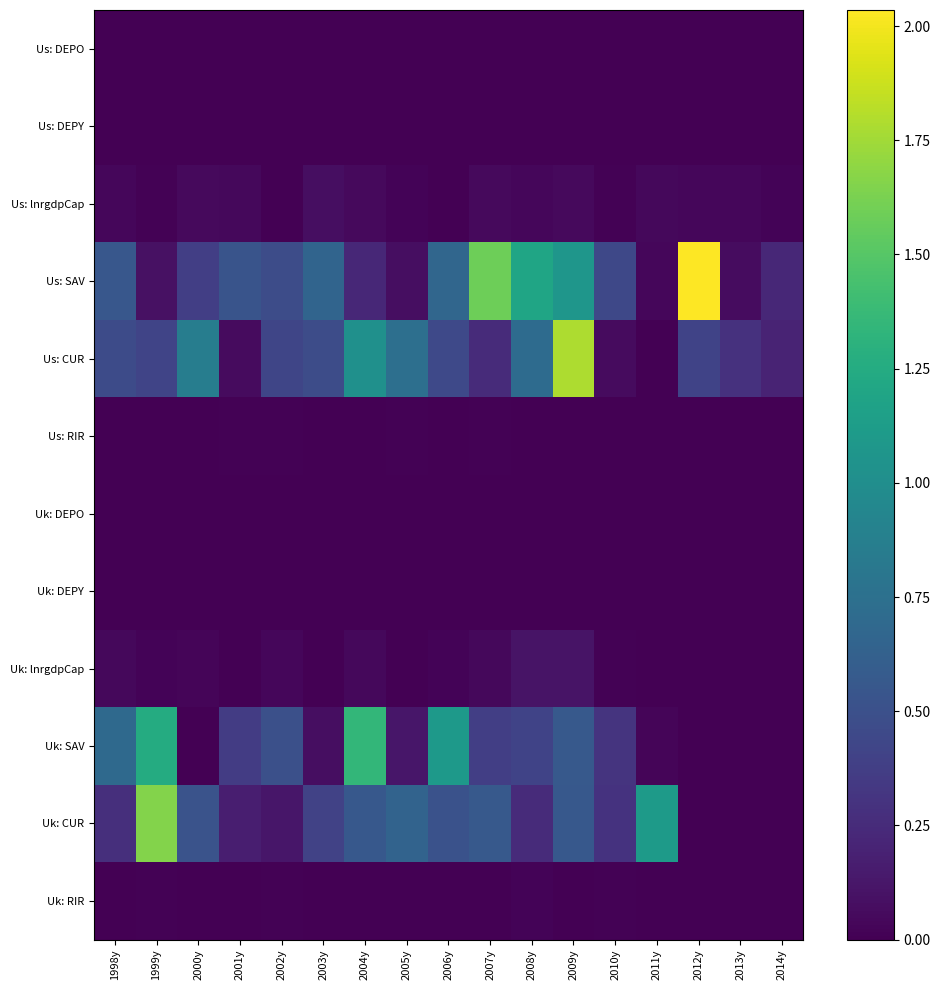

Reading left to right, list all the values displayed in this chart.

Us: DEPO: 1998y=0.0	1999y=0.0	2000y=0.0	2001y=0.0	2002y=0.0	2003y=0.0	2004y=0.0	2005y=0.0	2006y=0.0	2007y=0.0	2008y=0.0	2009y=0.0	2010y=0.0	2011y=0.0	2012y=0.0	2013y=0.0	2014y=0.0
Us: DEPY: 1998y=0.0	1999y=0.0	2000y=0.0	2001y=0.0	2002y=0.0	2003y=0.0	2004y=0.0	2005y=0.0	2006y=0.0	2007y=0.0	2008y=0.0	2009y=0.0	2010y=0.0	2011y=0.0	2012y=0.0	2013y=0.0	2014y=0.0
Us: lnrgdpCap: 1998y=0.0	1999y=0.0	2000y=0.1	2001y=0.0	2002y=0.0	2003y=0.1	2004y=0.0	2005y=0.0	2006y=0.0	2007y=0.1	2008y=0.0	2009y=0.1	2010y=0.0	2011y=0.0	2012y=0.0	2013y=0.0	2014y=0.0
Us: SAV: 1998y=0.6	1999y=0.1	2000y=0.4	2001y=0.5	2002y=0.5	2003y=0.7	2004y=0.2	2005y=0.1	2006y=0.7	2007y=1.6	2008y=1.2	2009y=1.1	2010y=0.4	2011y=0.0	2012y=2.0	2013y=0.1	2014y=0.2
Us: CUR: 1998y=0.5	1999y=0.4	2000y=0.9	2001y=0.1	2002y=0.4	2003y=0.5	2004y=1.0	2005y=0.7	2006y=0.5	2007y=0.2	2008y=0.7	2009y=1.8	2010y=0.1	2011y=0.0	2012y=0.4	2013y=0.3	2014y=0.2
Us: RIR: 1998y=0.0	1999y=0.0	2000y=0.0	2001y=0.0	2002y=0.0	2003y=0.0	2004y=0.0	2005y=0.0	2006y=0.0	2007y=0.0	2008y=0.0	2009y=0.0	2010y=0.0	2011y=0.0	2012y=0.0	2013y=0.0	2014y=0.0
Uk: DEPO: 1998y=0.0	1999y=0.0	2000y=0.0	2001y=0.0	2002y=0.0	2003y=0.0	2004y=0.0	2005y=0.0	2006y=0.0	2007y=0.0	2008y=0.0	2009y=0.0	2010y=0.0	2011y=0.0	2012y=0.0	2013y=0.0	2014y=0.0
Uk: DEPY: 1998y=0.0	1999y=0.0	2000y=0.0	2001y=0.0	2002y=0.0	2003y=0.0	2004y=0.0	2005y=0.0	2006y=0.0	2007y=0.0	2008y=0.0	2009y=0.0	2010y=0.0	2011y=0.0	2012y=0.0	2013y=0.0	2014y=0.0
Uk: lnrgdpCap: 1998y=0.0	1999y=0.0	2000y=0.0	2001y=0.0	2002y=0.0	2003y=0.0	2004y=0.0	2005y=0.0	2006y=0.0	2007y=0.0	2008y=0.1	2009y=0.1	2010y=0.0	2011y=0.0	2012y=0.0	2013y=0.0	2014y=0.0
Uk: SAV: 1998y=0.7	1999y=1.3	2000y=0.0	2001y=0.4	2002y=0.5	2003y=0.1	2004y=1.4	2005y=0.1	2006y=1.1	2007y=0.4	2008y=0.4	2009y=0.6	2010y=0.3	2011y=0.0	2012y=0.0	2013y=0.0	2014y=0.0
Uk: CUR: 1998y=0.3	1999y=1.7	2000y=0.5	2001y=0.2	2002y=0.1	2003y=0.4	2004y=0.6	2005y=0.6	2006y=0.5	2007y=0.6	2008y=0.3	2009y=0.6	2010y=0.3	2011y=1.1	2012y=0.0	2013y=0.0	2014y=0.0
Uk: RIR: 1998y=0.0	1999y=0.0	2000y=0.0	2001y=0.0	2002y=0.0	2003y=0.0	2004y=0.0	2005y=0.0	2006y=0.0	2007y=0.0	2008y=0.0	2009y=0.0	2010y=0.0	2011y=0.0	2012y=0.0	2013y=0.0	2014y=0.0